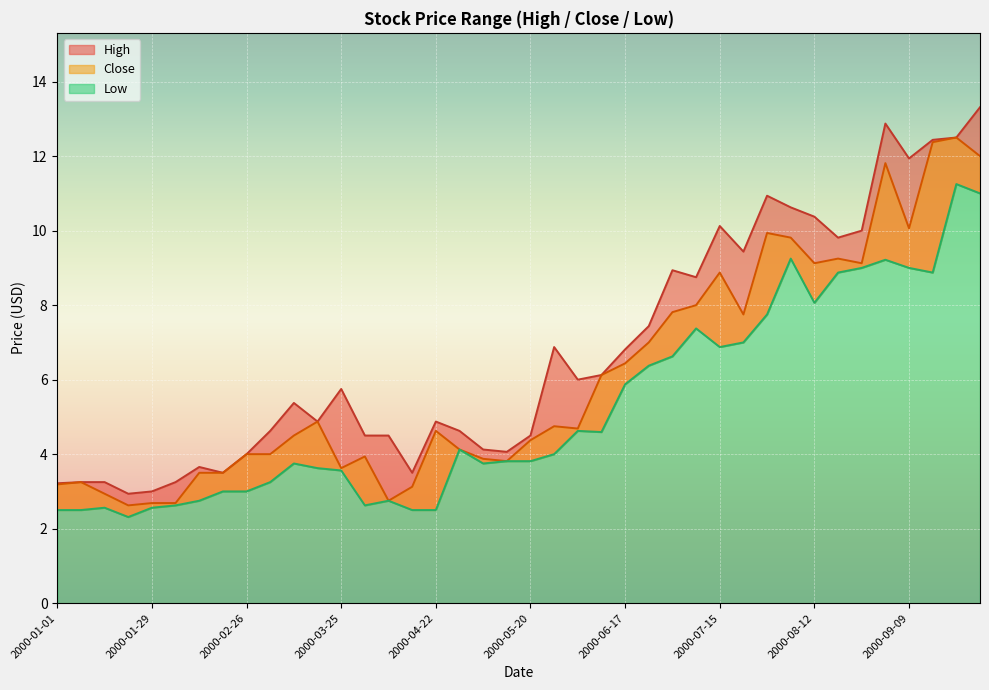

Which label corresponds to the largest value in the chart?

2000-09-30